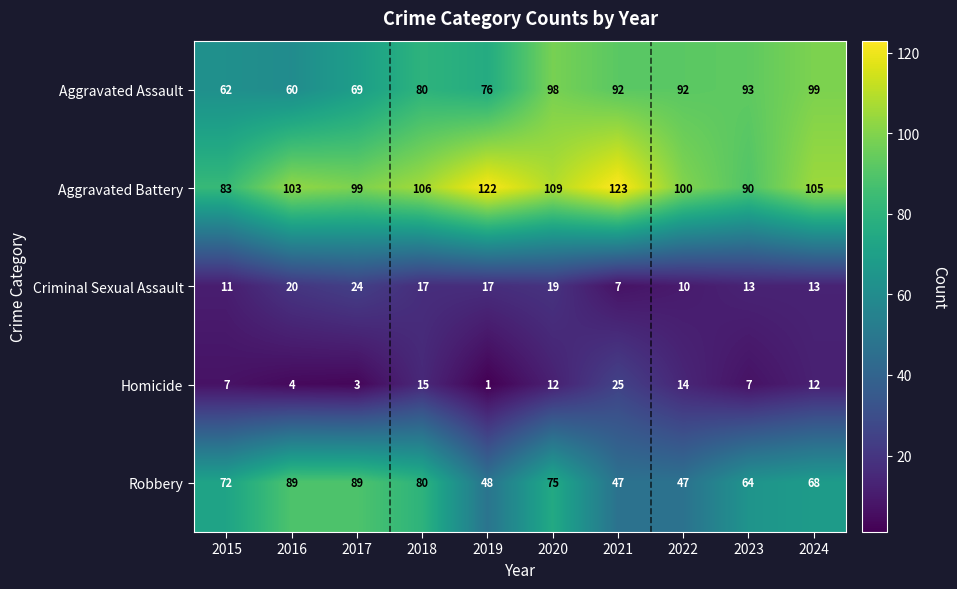

What is the difference between the maximum and minimum values in the Criminal Sexual Assault series?

17